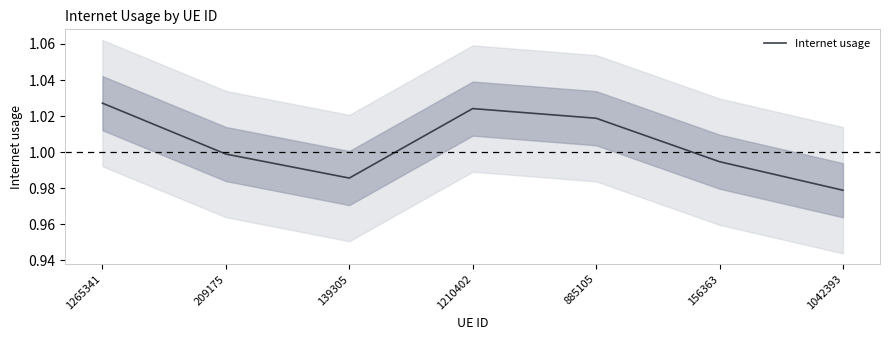

At which category does the chart reach its peak across all series?

1265341